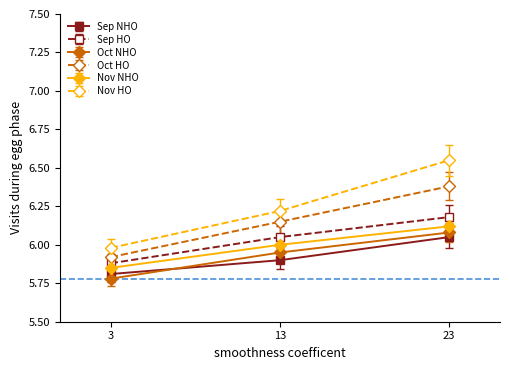

What are all the series names shown in the legend?

Sep NHO, Sep HO, Oct NHO, Oct HO, Nov NHO, Nov HO